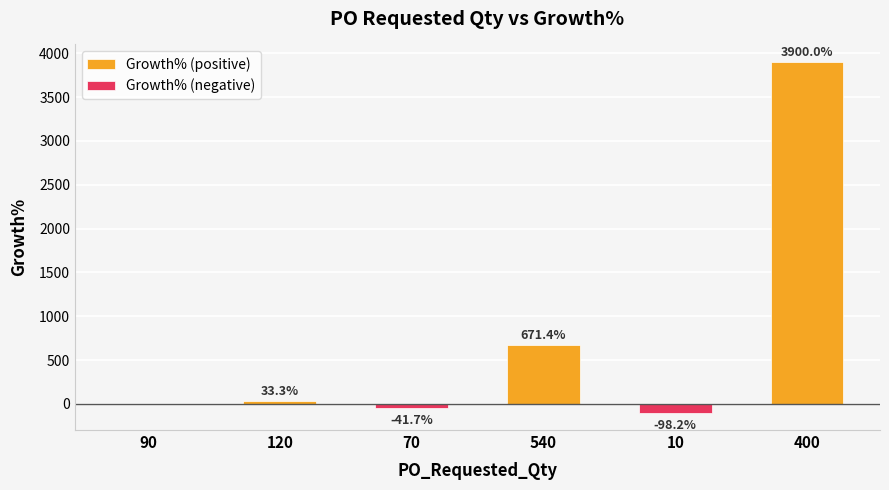

Rank the series by their average value, from lowest to highest.

Growth% (negative), Growth% (positive)